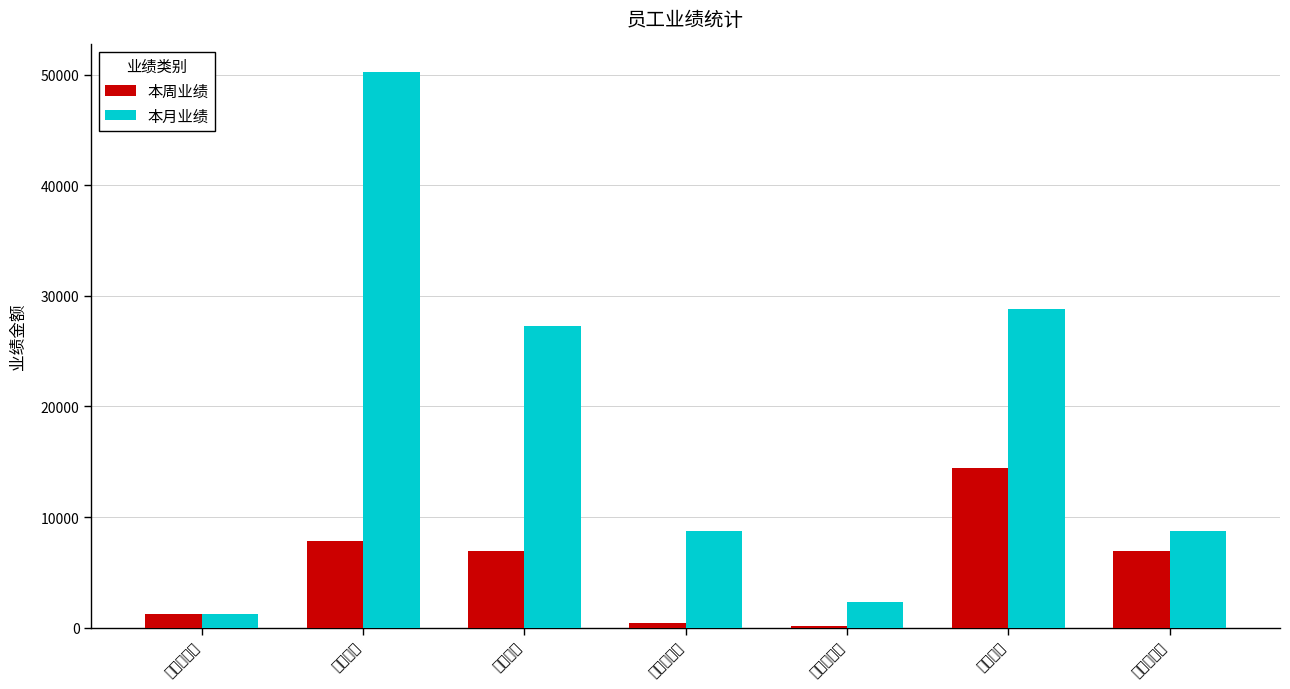

At which label does 本月业绩 first exceed 8761?

一部李成